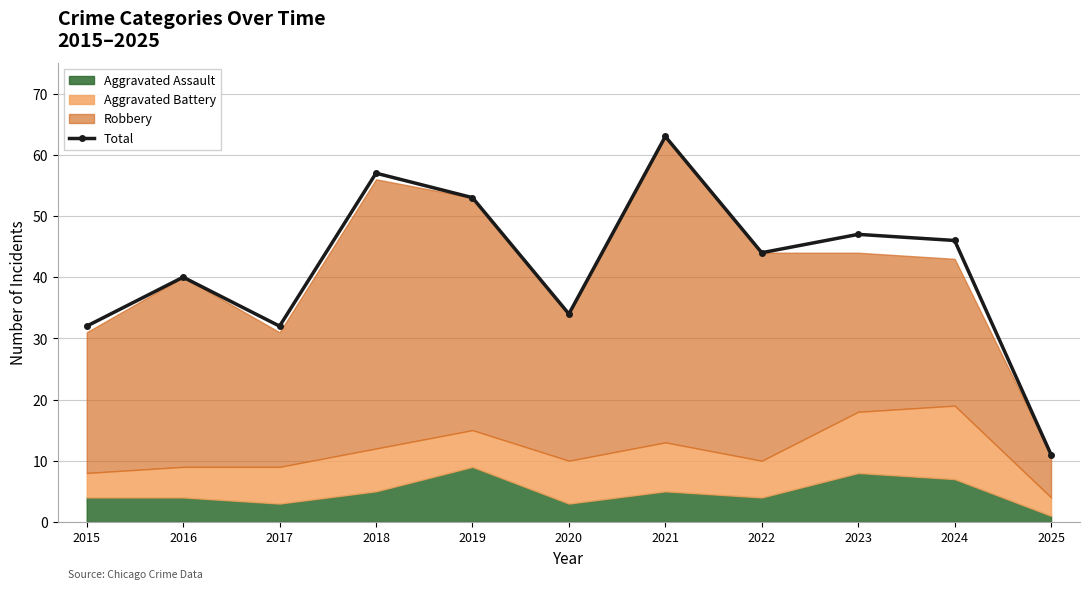

What is the value of the 3rd point from the left?

32